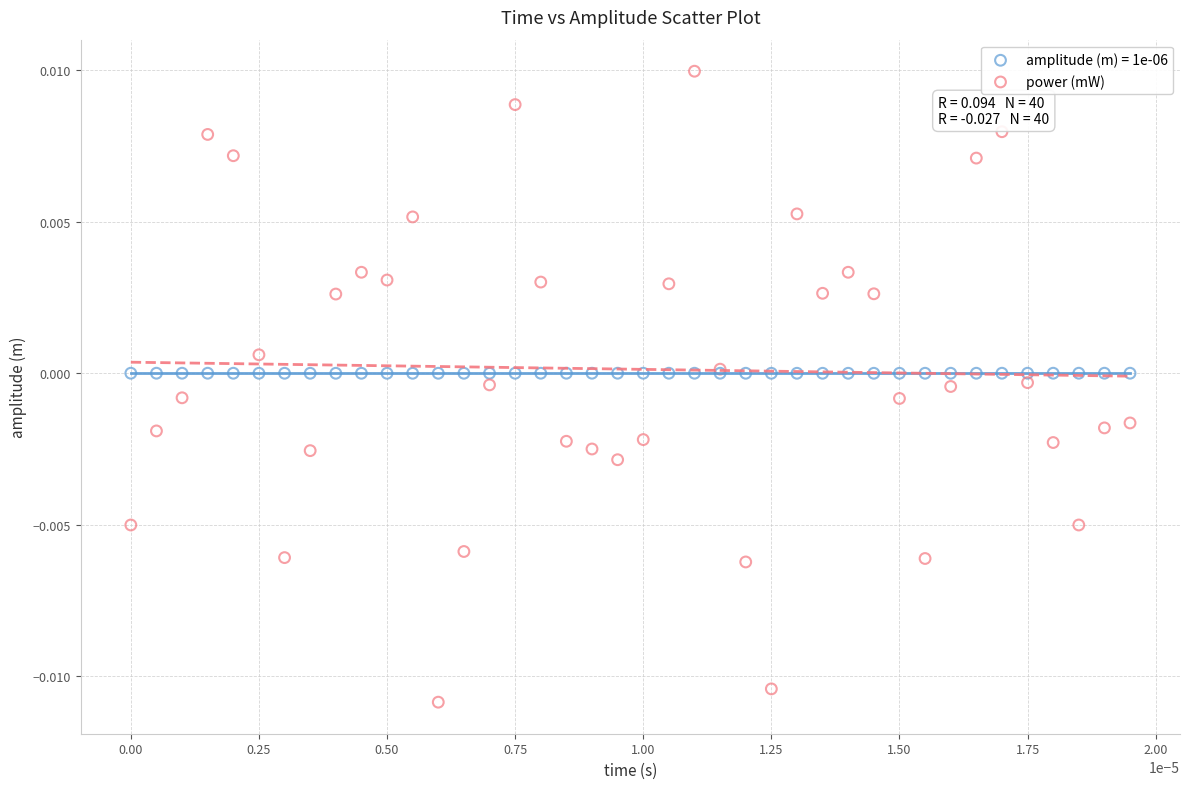

Which series contains the highest Y value?

power (mW)